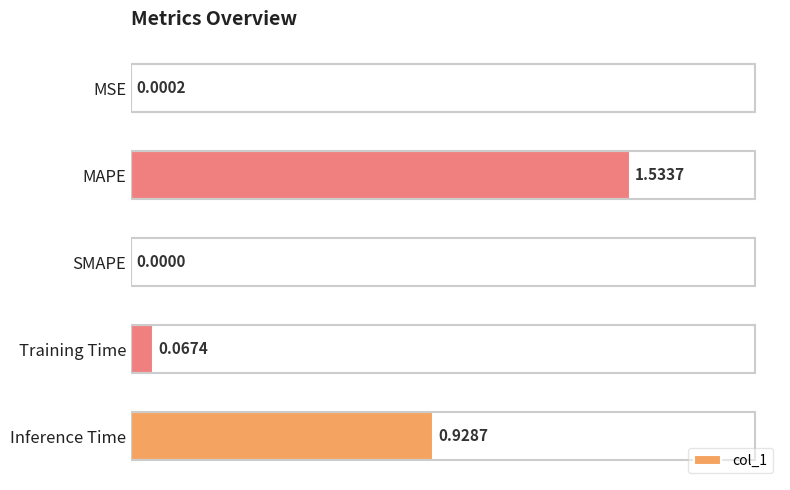

Count the number of values greater than 0.

4